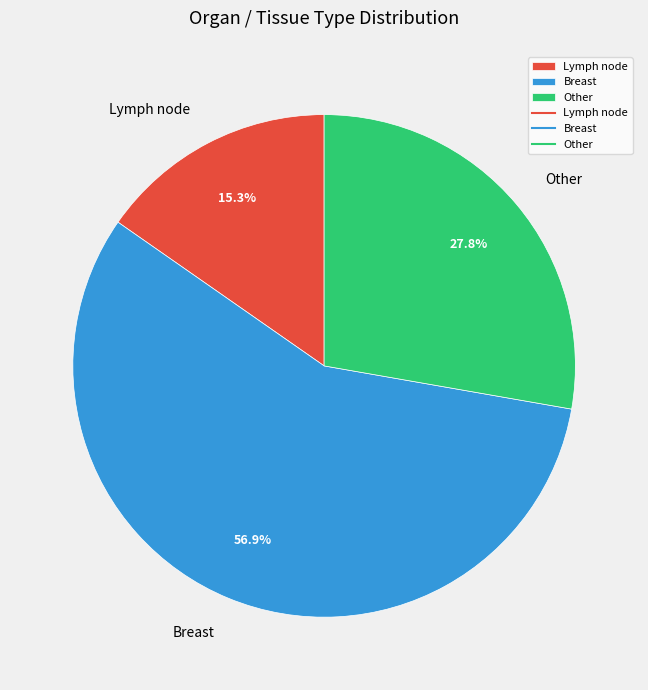

Between Breast and Lymph node, which is larger?

Breast